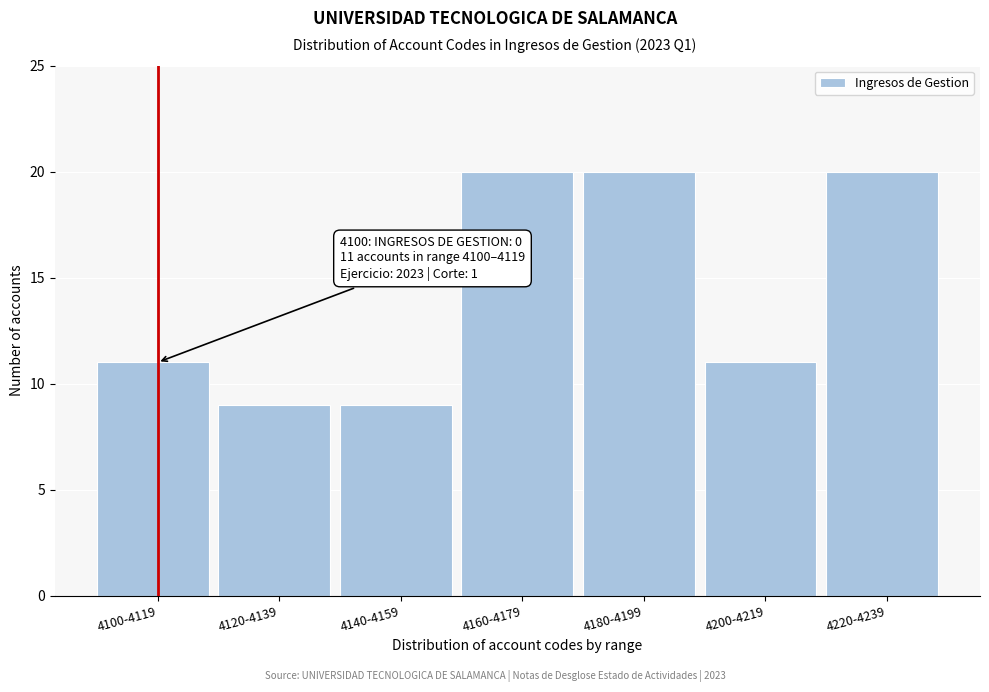

Reading right to left, what are all the values shown in this chart?

4220-4239=20	4200-4219=11	4180-4199=20	4160-4179=20	4140-4159=9	4120-4139=9	4100-4119=11